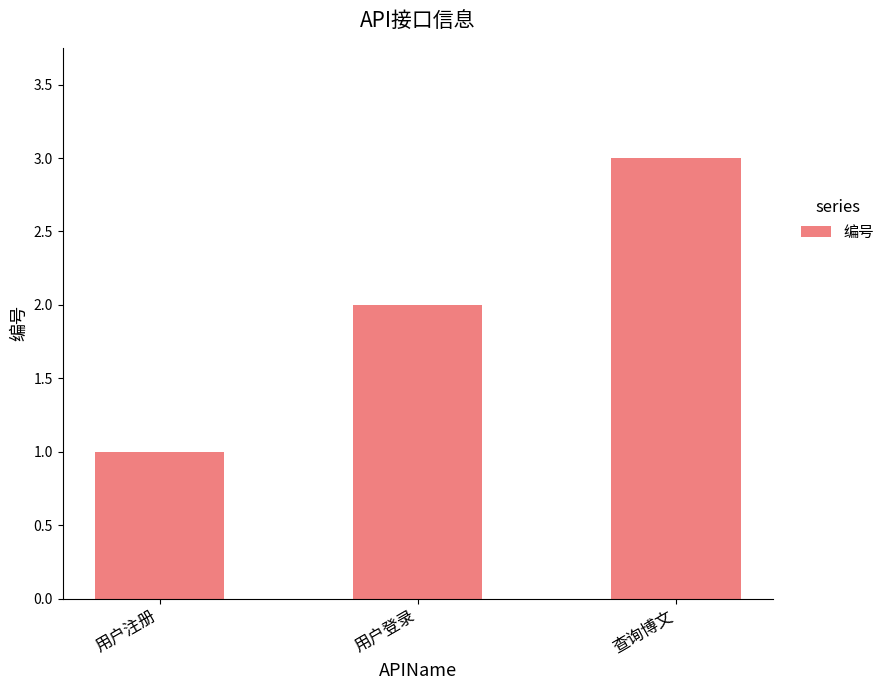

Is it true that the value at 用户登录 is 3?

False